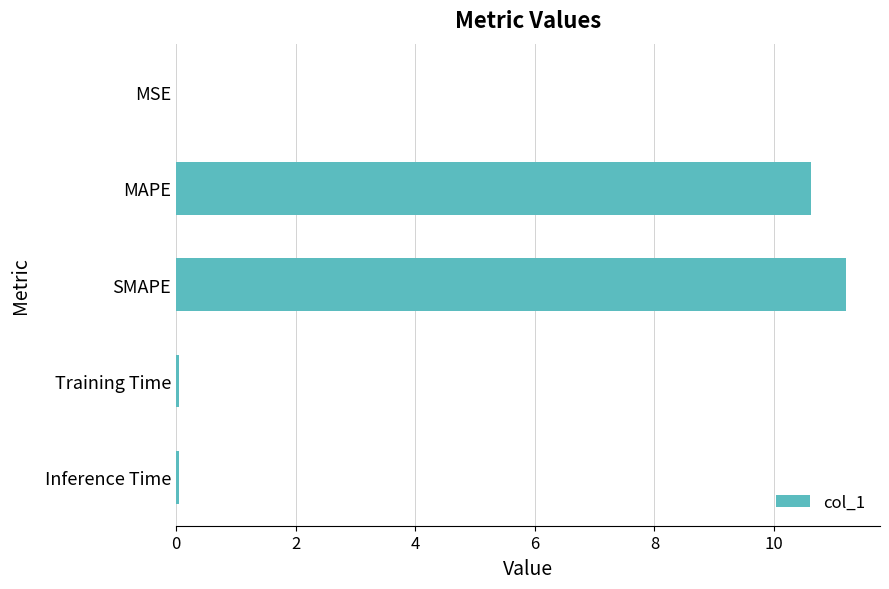

Which has a higher value, SMAPE or Training Time?

SMAPE